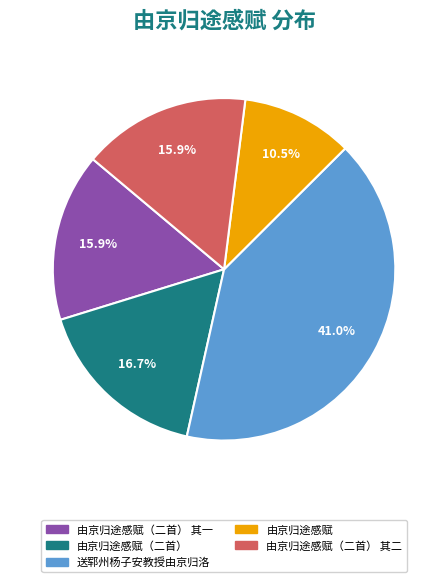

Count the number of slices in the pie.

5